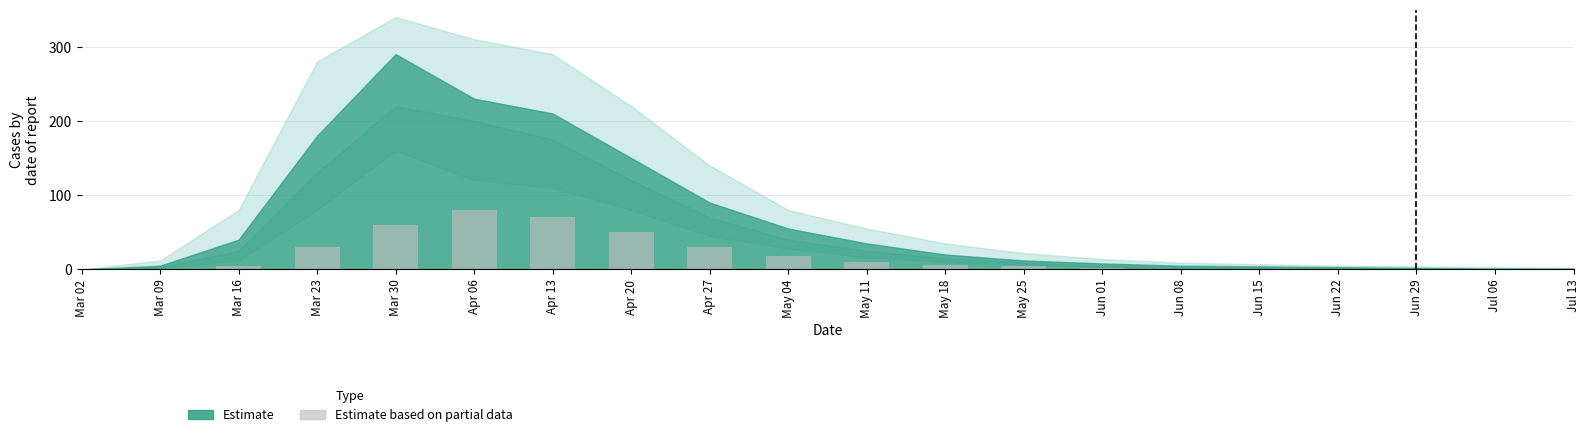

The chart shows a value of -41 at Jul 13. True or false?

False